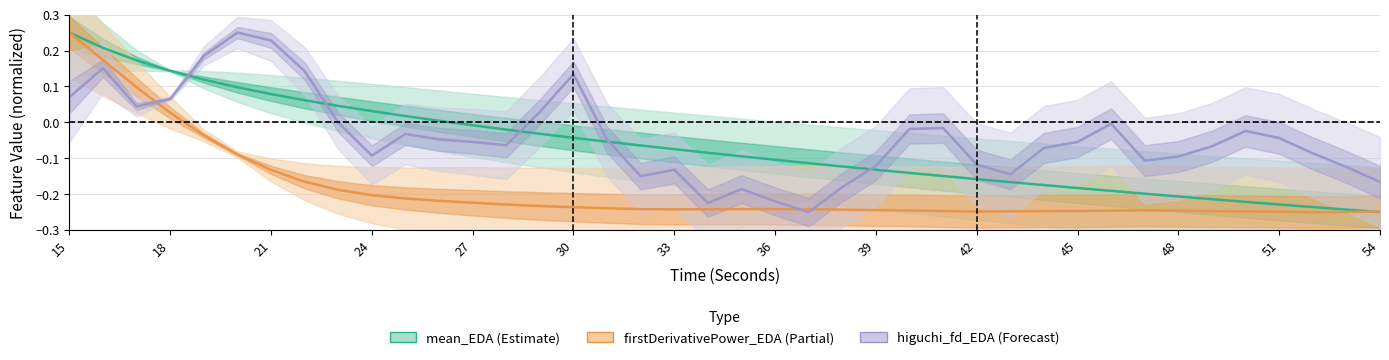

Read the firstDerivativePower_EDA (Partial) value at 45.

-0.2